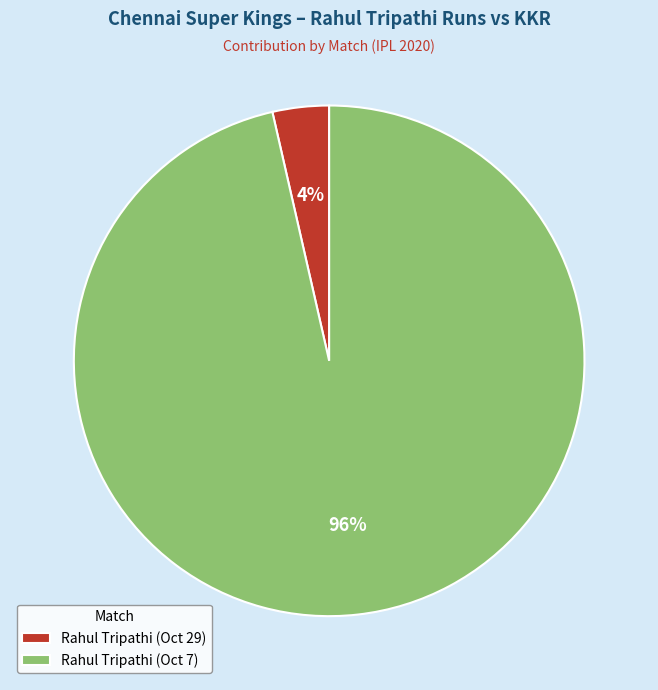

How many slices are in this pie chart?

2